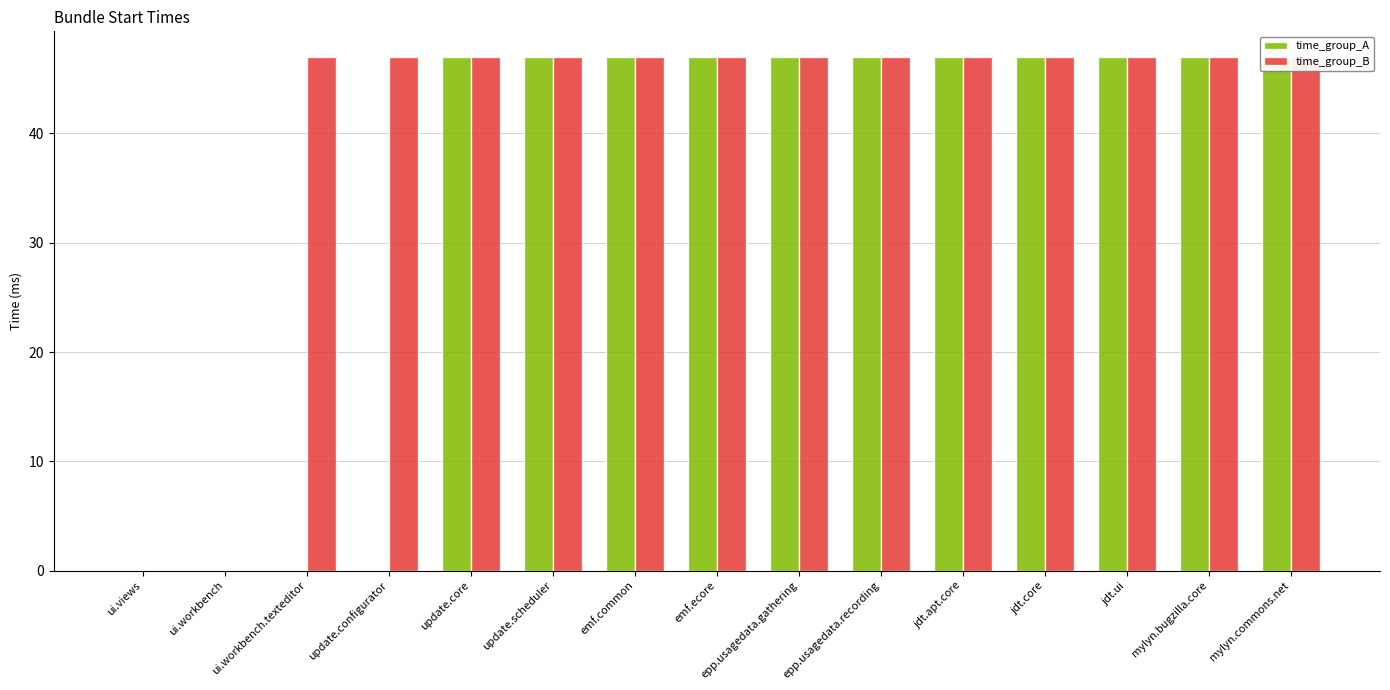

Reading right to left, list all the values displayed in this chart.

time_group_A: 47	47	47	47	47	47	47	47	47	47	47	0	0	0	0
time_group_B: 47	47	47	47	47	47	47	47	47	47	47	47	47	0	0